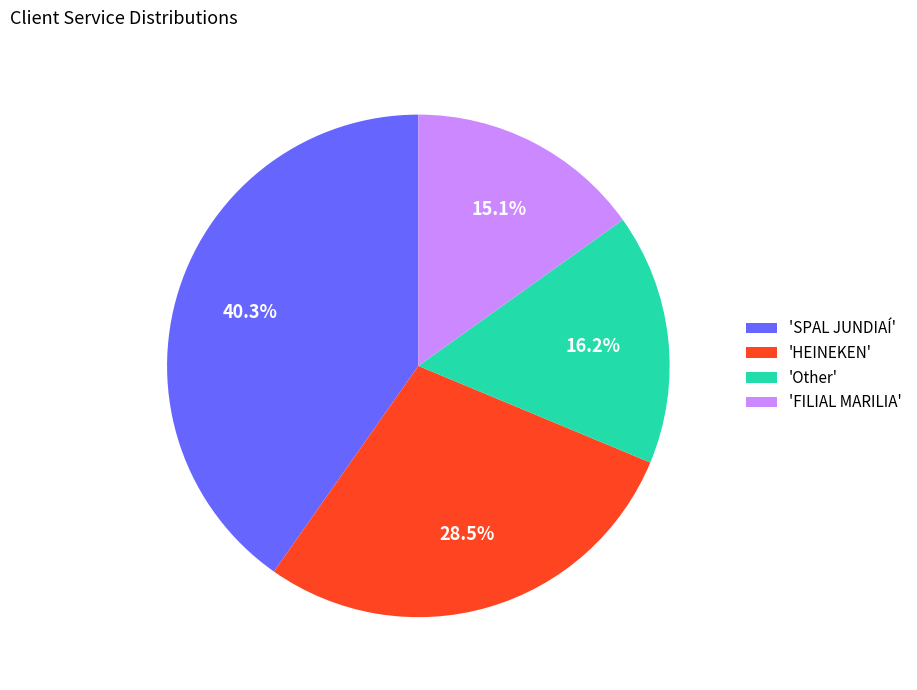

To the nearest percent, what is the difference between the largest and smallest slice percentages?

25%